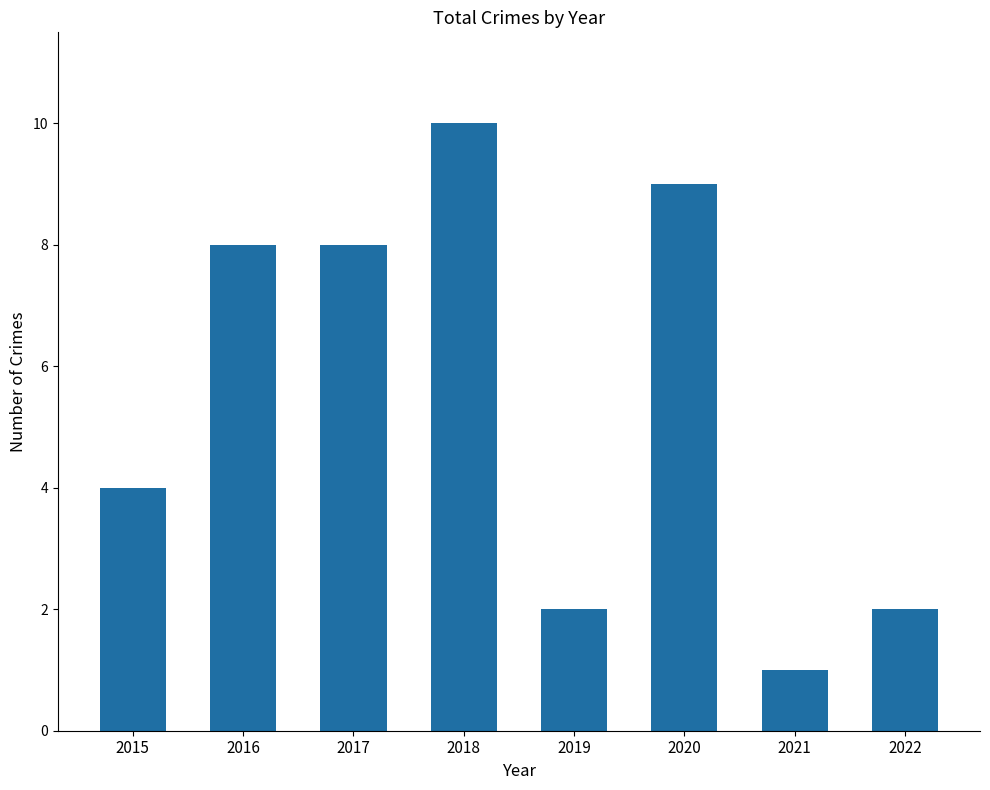

The chart shows a value of 1 at 2019. True or false?

False